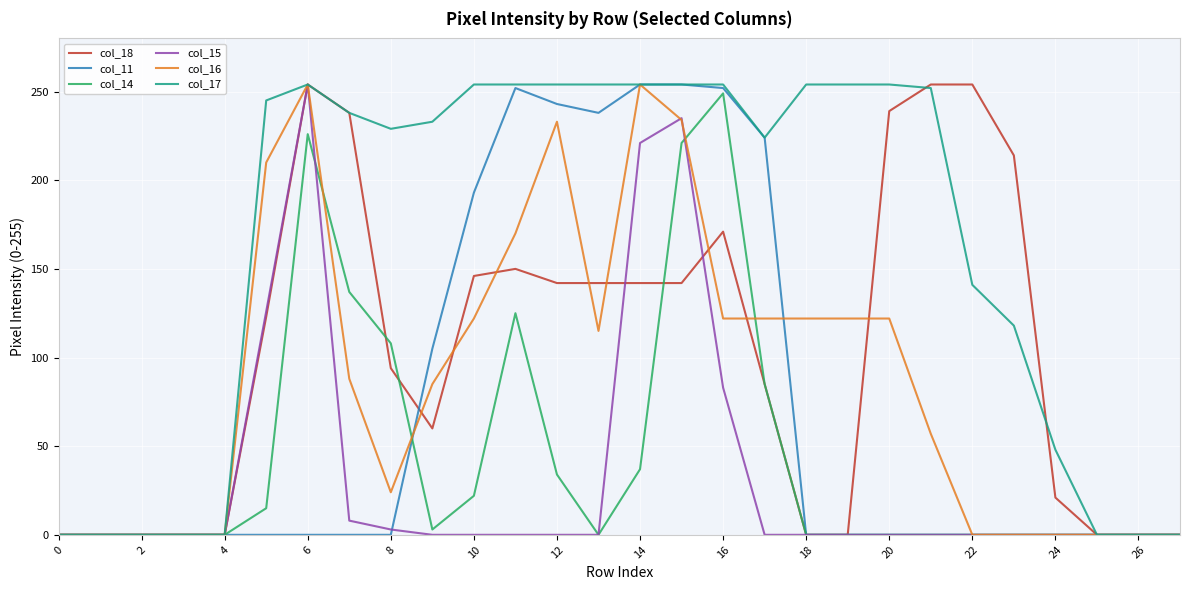

In col_15, how many points are higher than both neighbors (excluding endpoints)?

2